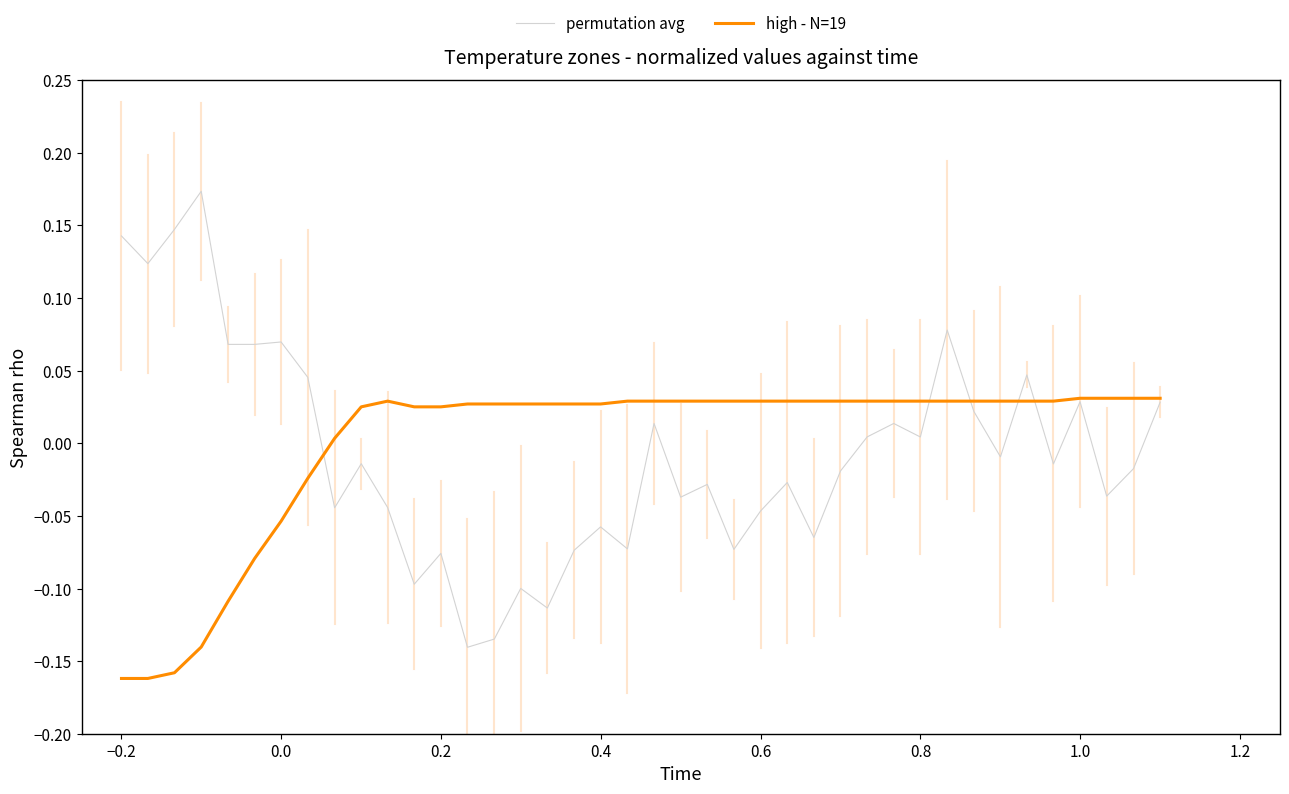

Which series has the largest range (max minus min)?

permutation avg